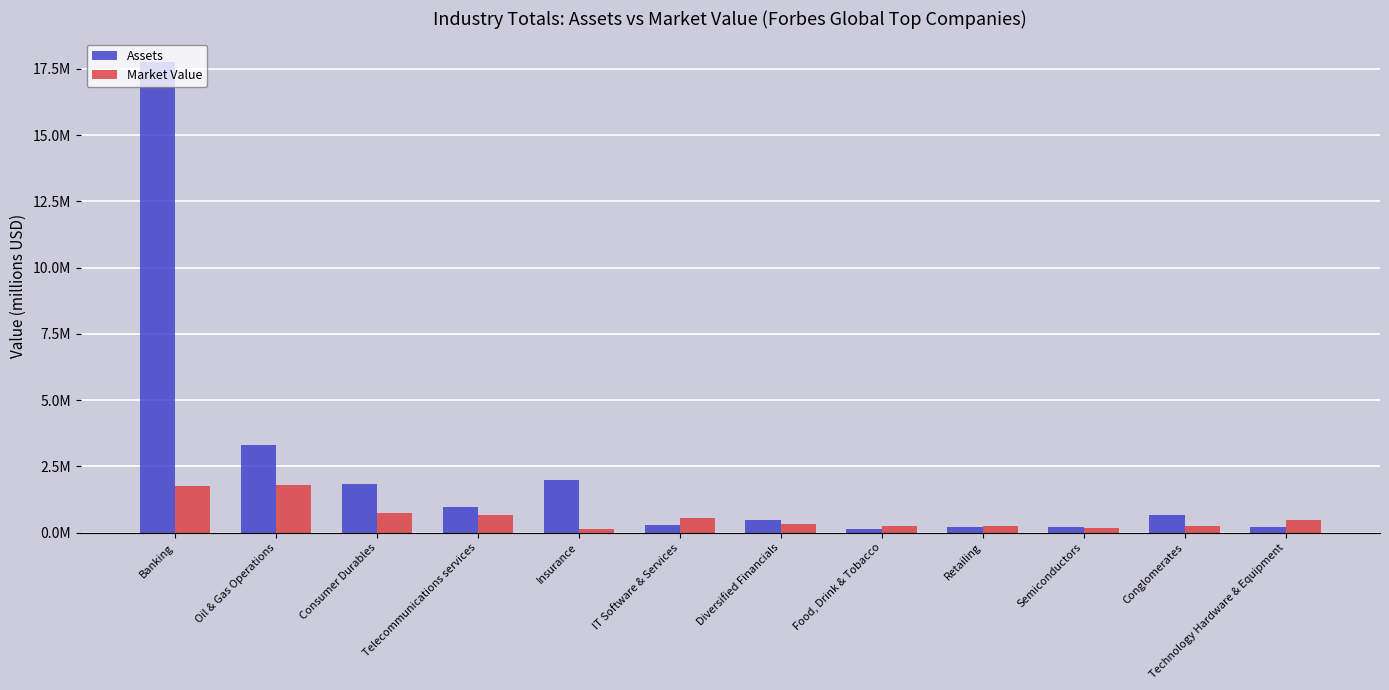

What are all the series names shown in the legend?

Assets, Market Value